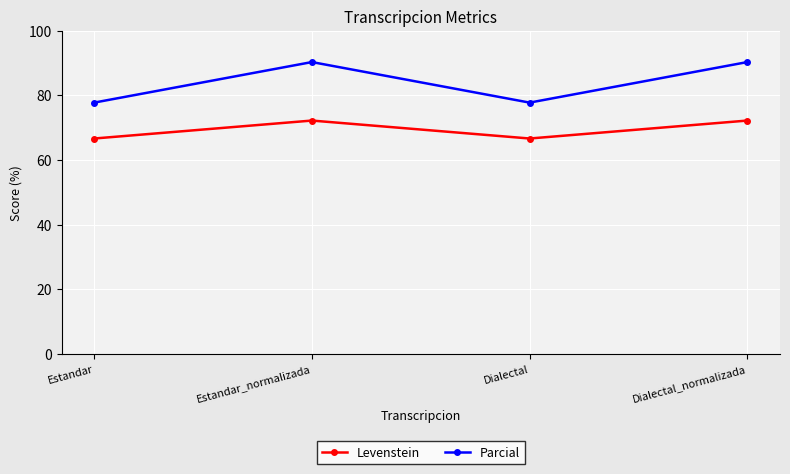

True or false: Parcial and Levenstein cross at least once.

False